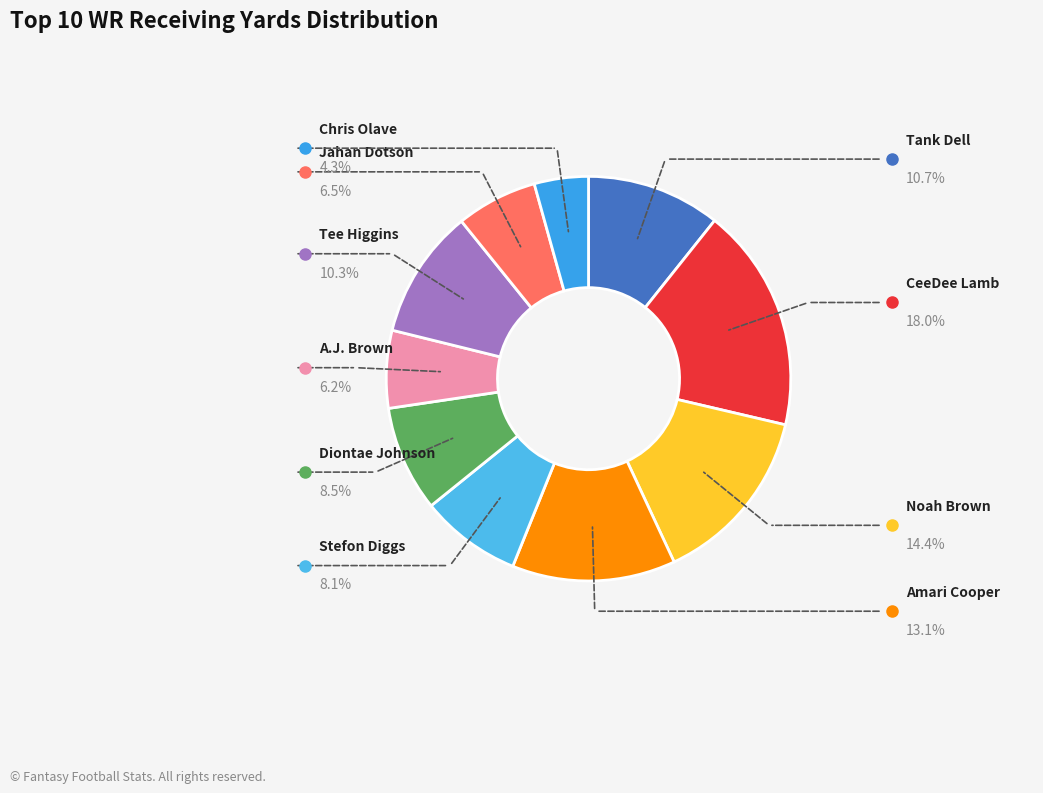

Count the number of slices in the pie.

10